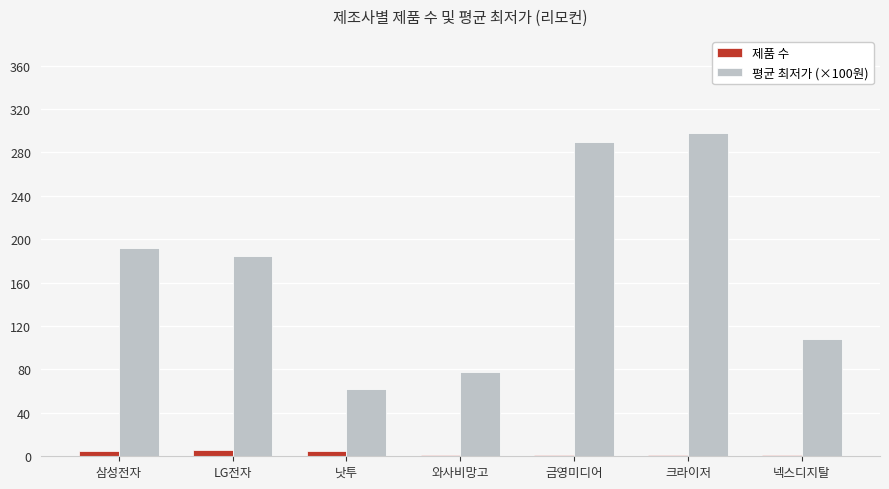

Is the value of 평균 최저가 (×100원) at 넥스디지탈 greater than the value of 제품 수 at 넥스디지탈?

Yes